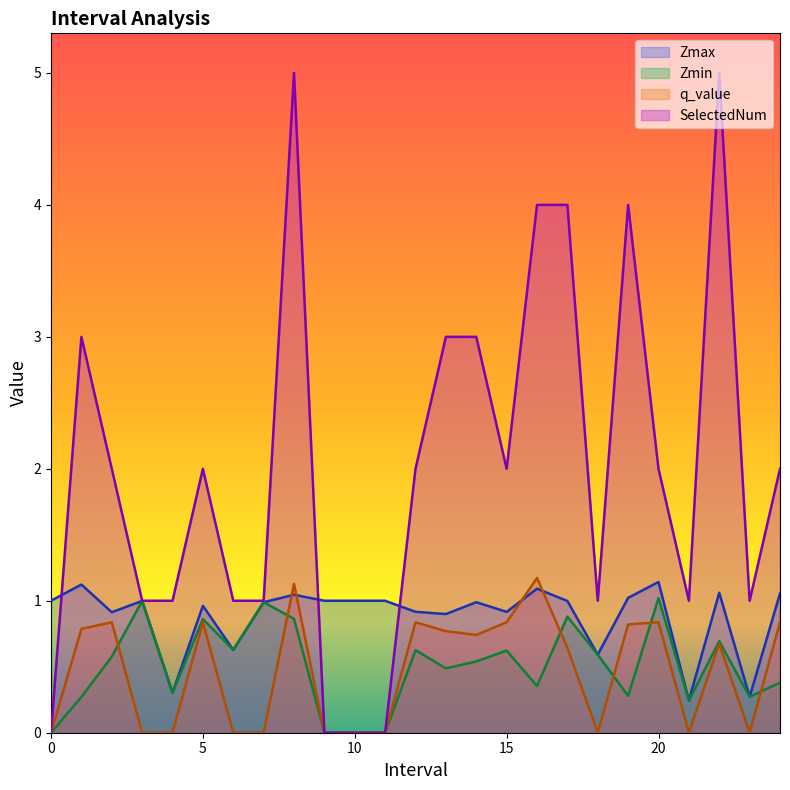

Which series ends up on top after the final intersection of q_value and Zmax?

Zmax